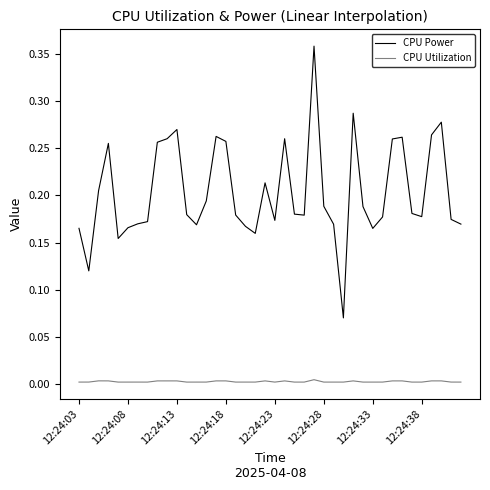

True or false: CPU Utilization and CPU Power intersect in this chart.

False